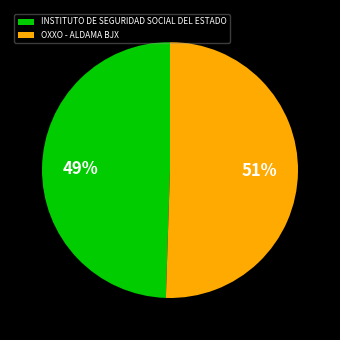

To the nearest percent, what is the average slice percentage?

50%